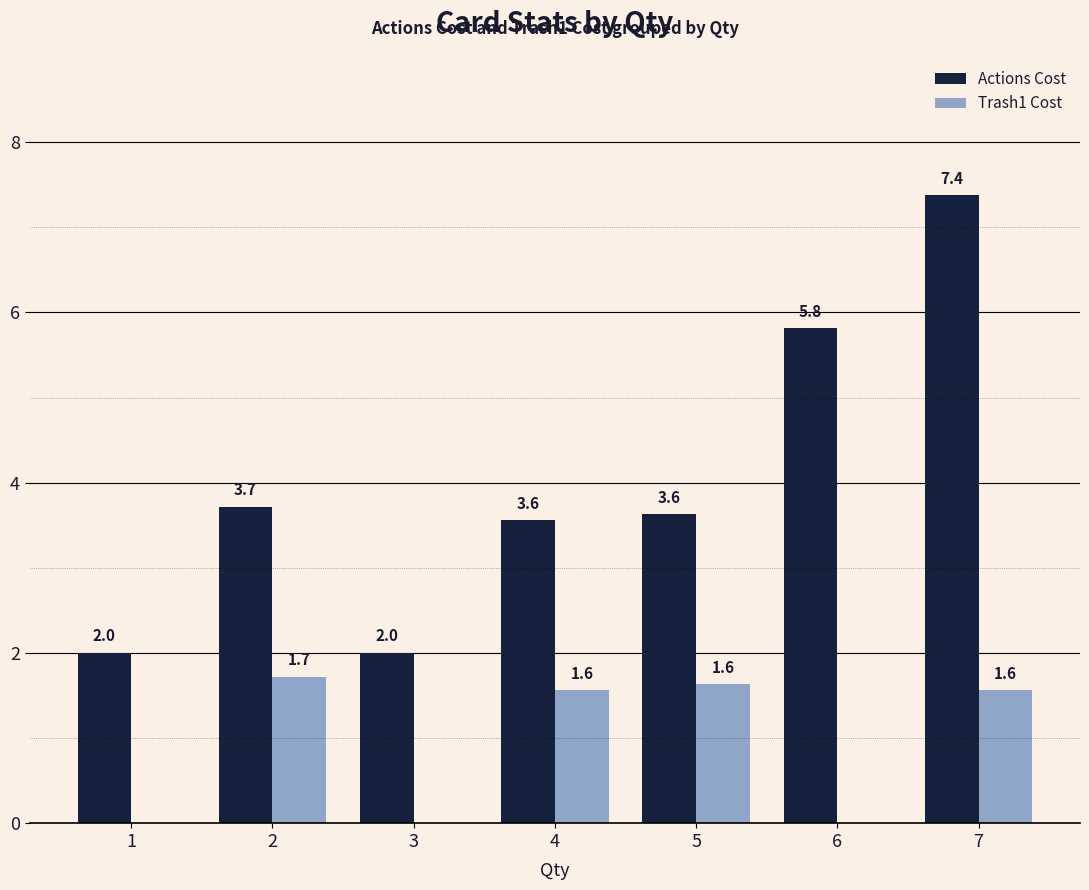

How many data points in Actions Cost are above 3?

5